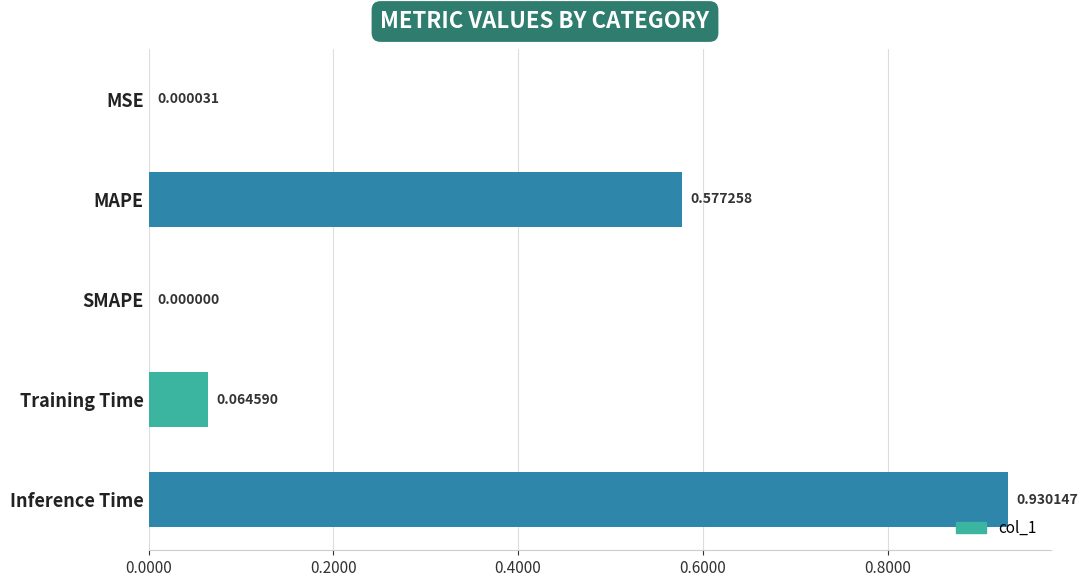

What is the sum of all values?

1.6